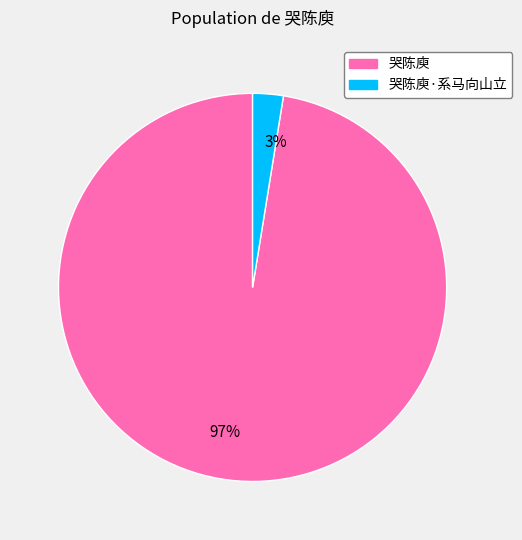

How many segments does this pie chart have?

2